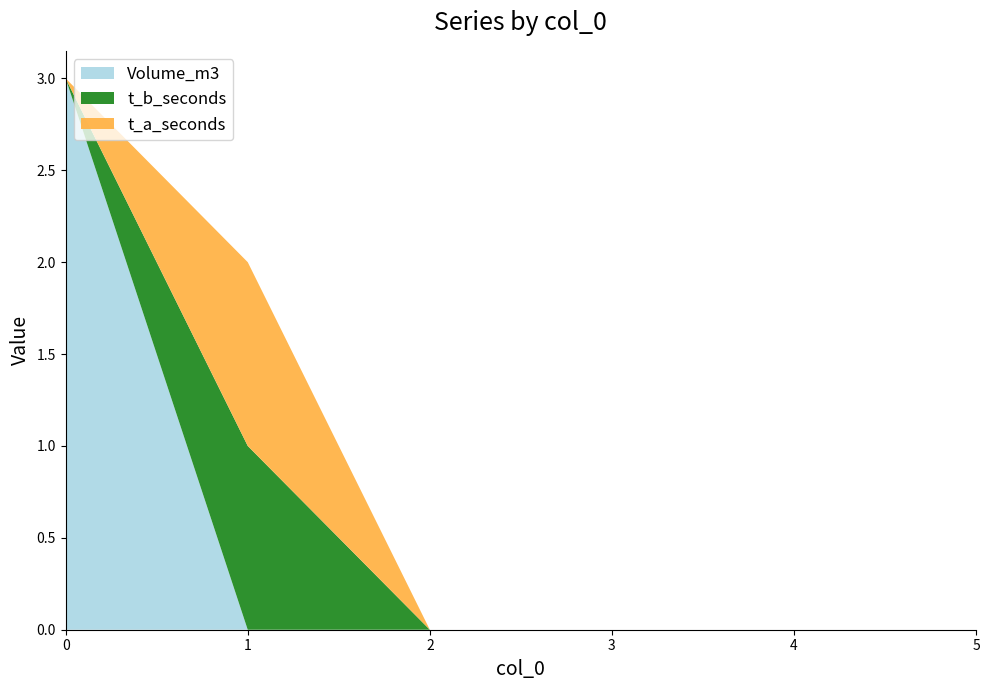

Reading right to left, what are all the values shown in this chart?

Volume_m3: 0	0	0	0	0	3
t_b_seconds: 0	0	0	0	1	0
t_a_seconds: 0	0	0	0	1	0